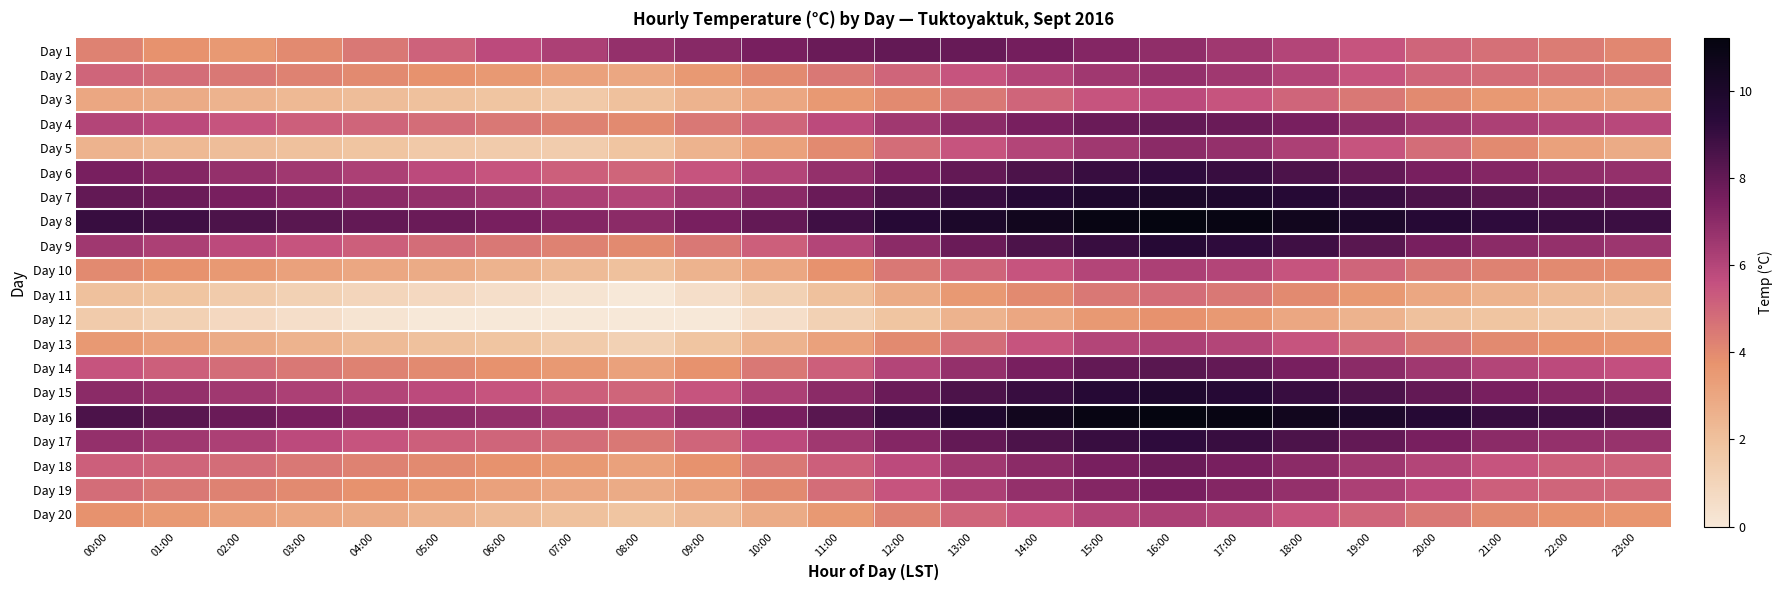

What is the spread (max minus min) of values at 12:00?

7.7